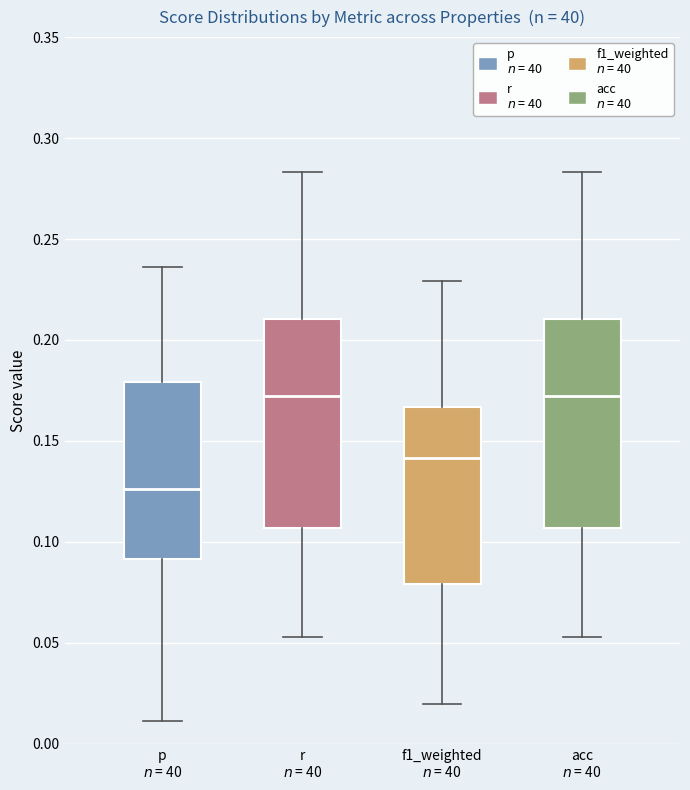

Reading left to right, transcribe this box plot: for each box, give where its median line is, the range the box spans, and where its two whiskers end, as read against the y-axis. The values are not printed on the chart, so give them approximately, as read against the axis.

p $n$ = 40: median 0.125, box 0.090 to 0.180, whiskers 0.010 to 0.235
r $n$ = 40: median 0.170, box 0.105 to 0.210, whiskers 0.055 to 0.285
f1_weighted $n$ = 40: median 0.140, box 0.080 to 0.165, whiskers 0.020 to 0.230
acc $n$ = 40: median 0.170, box 0.105 to 0.210, whiskers 0.055 to 0.285